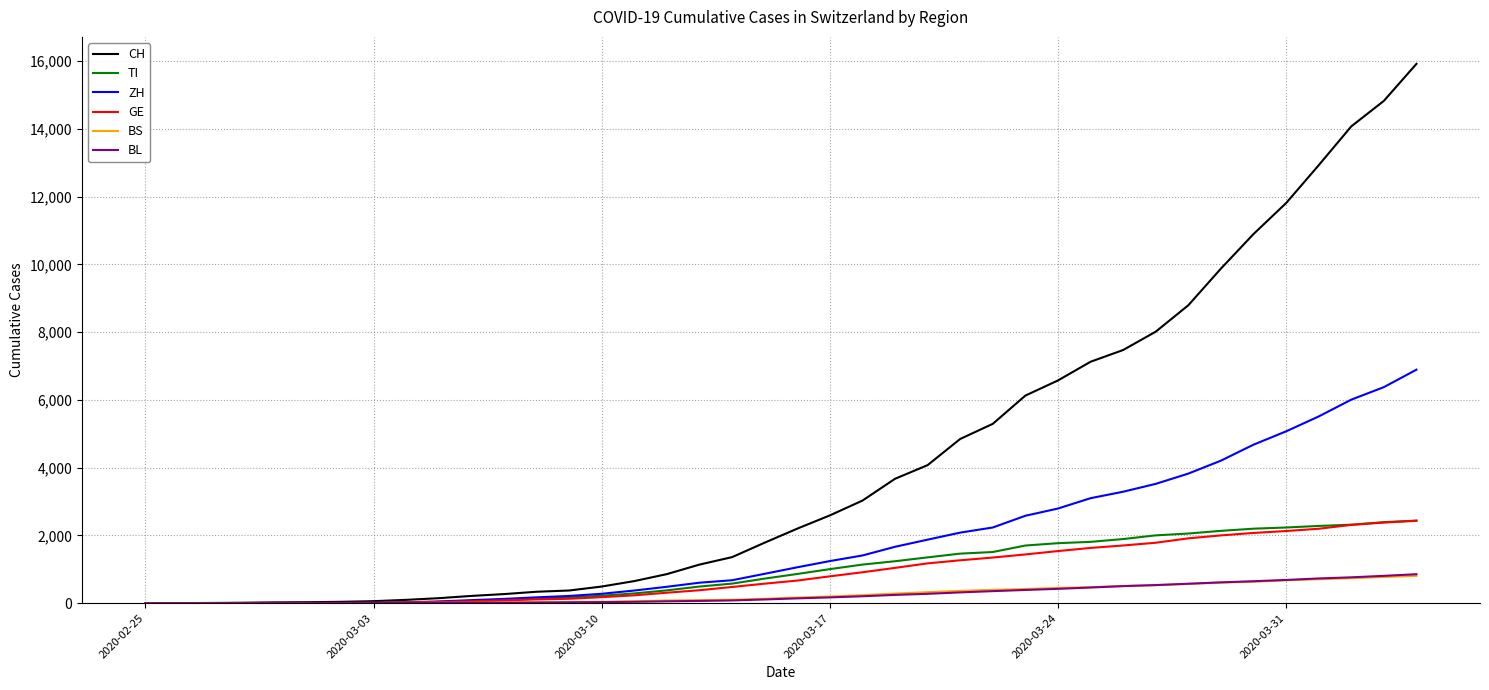

What is the highest value of the TI series?

2438